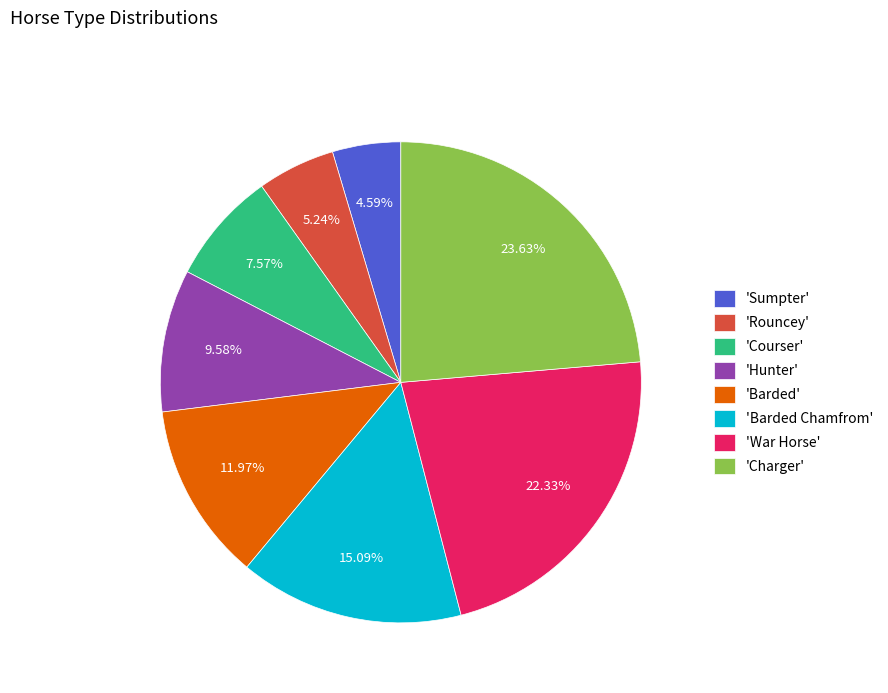

Count the number of slices in the pie.

8